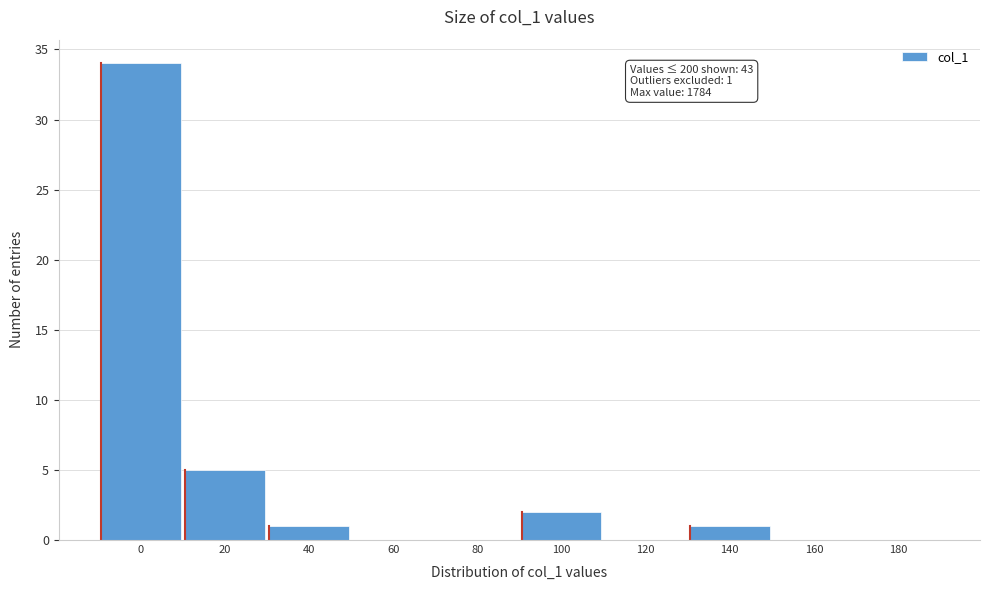

Reading left to right, what are all the values shown in this chart?

0=34	20=5	40=1	60=0	80=0	100=2	120=0	140=1	160=0	180=0